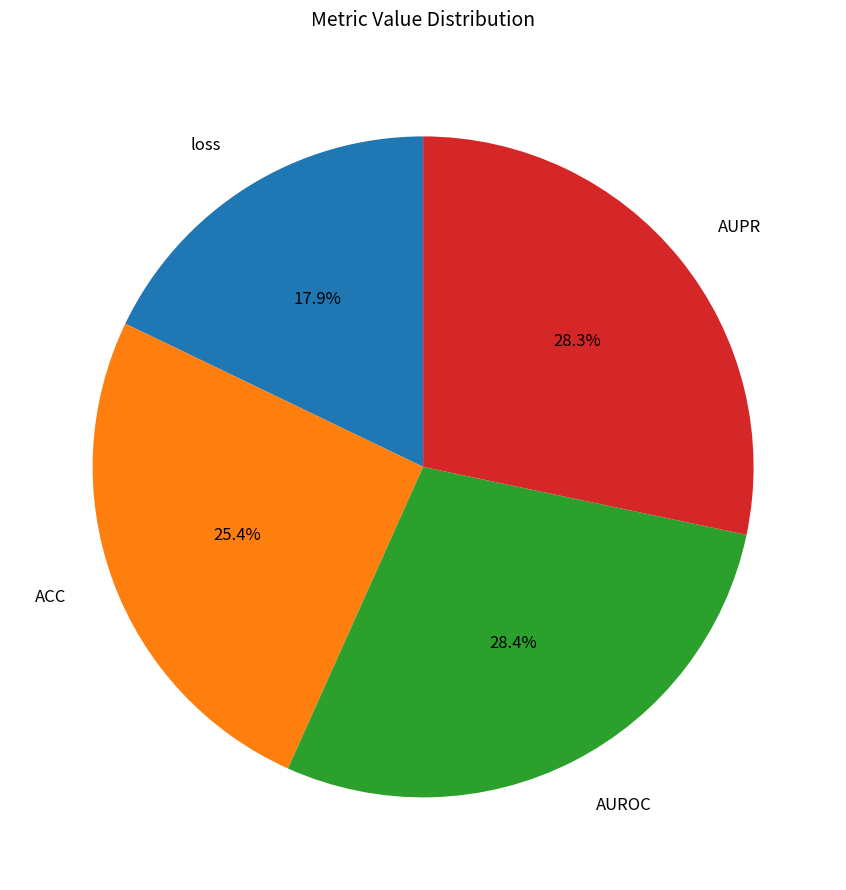

How many slices are in this pie chart?

4